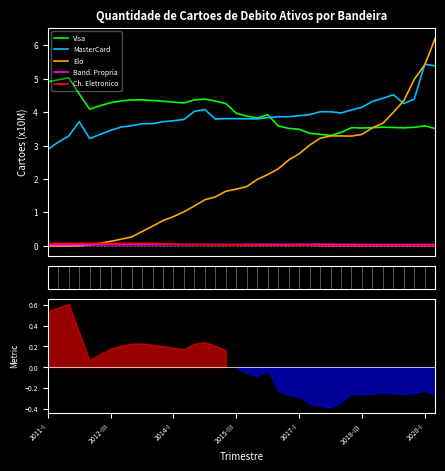

True or false: MasterCard and Ch. Eletronico cross at least once.

False